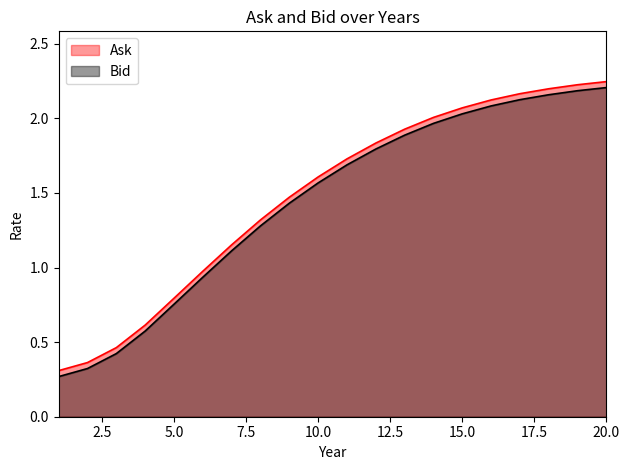

What is the average value of the Ask series?

1.5